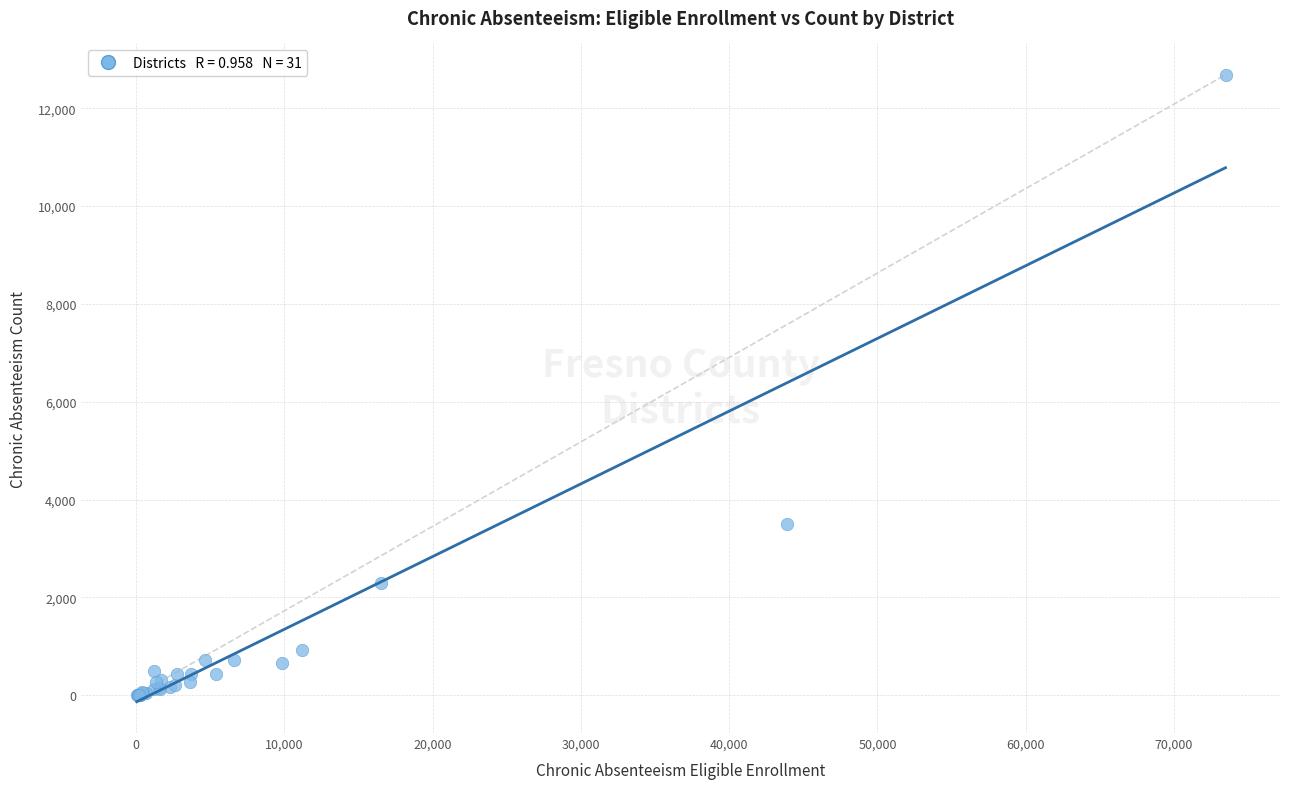

What Y value in the scatter plot is closest to 6341?

3508